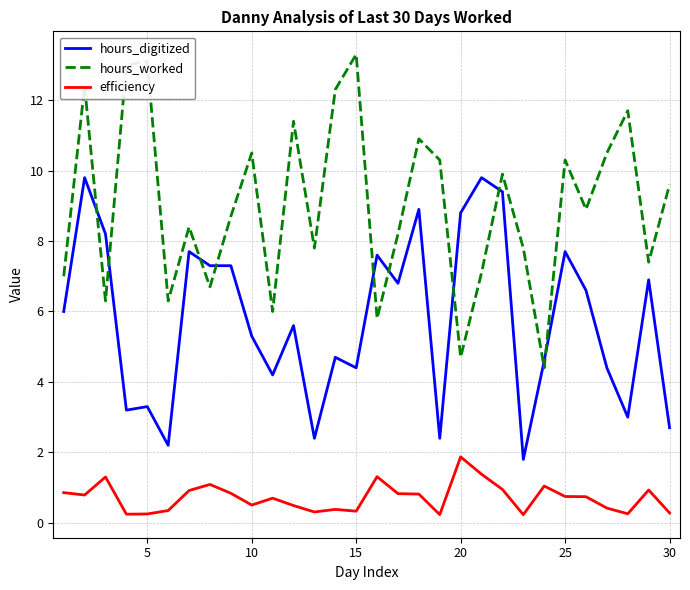

What is the smallest value displayed?

0.2